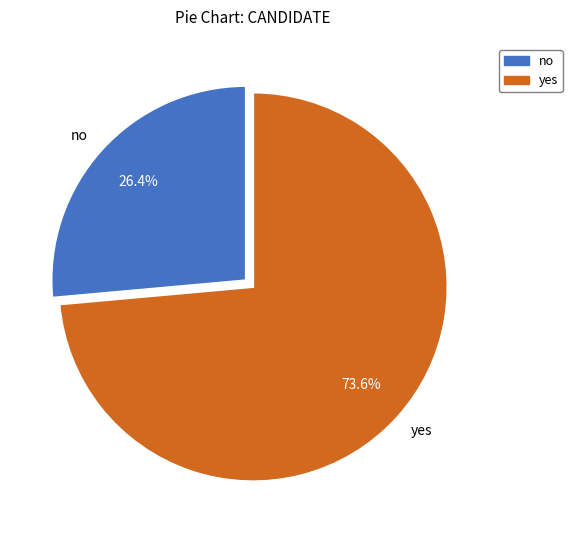

Rank the categories by value from lowest to highest.

no, yes